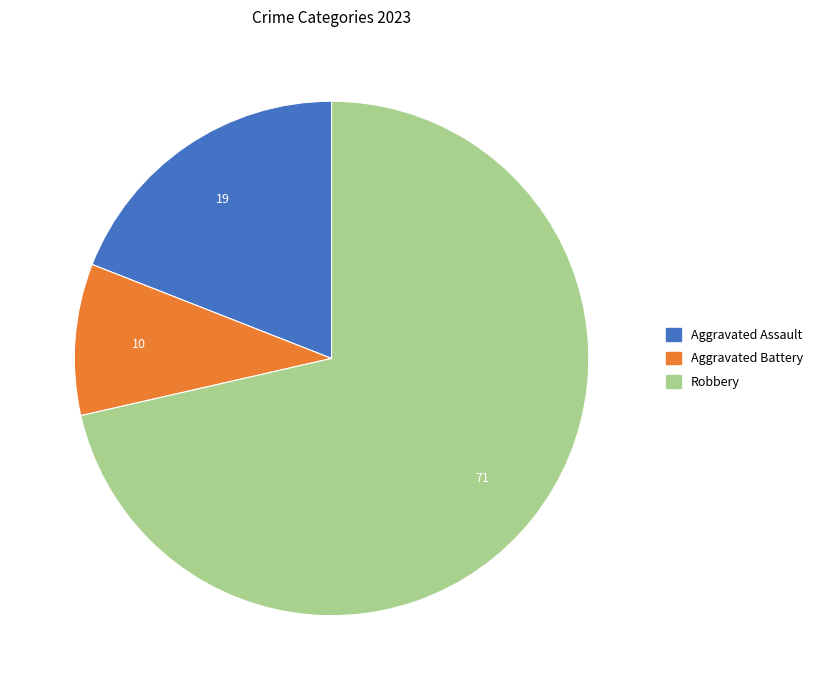

How many segments does this pie chart have?

3